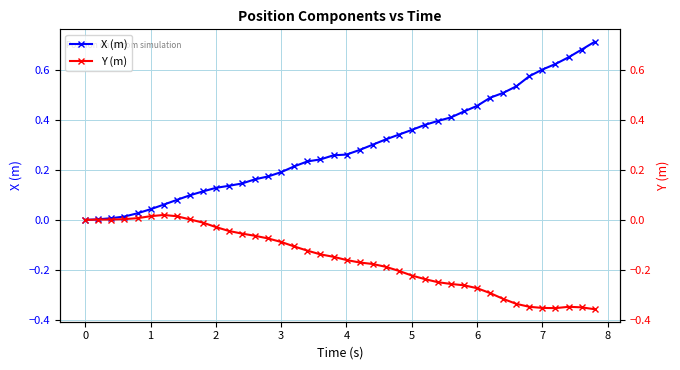

Between 35 and 1, which is larger?

35